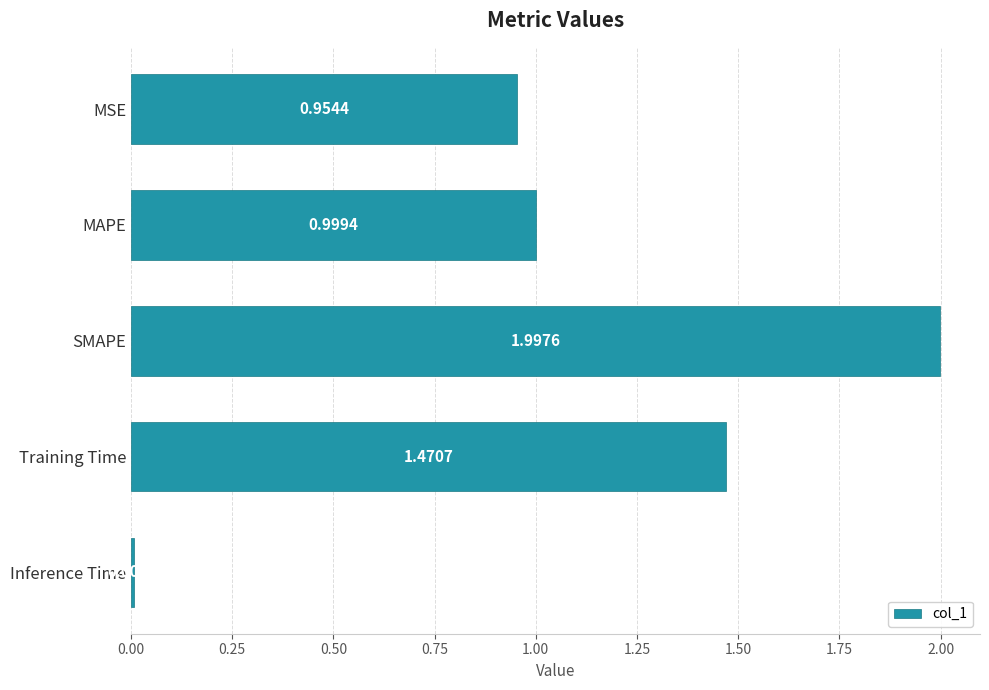

List the labels in order of value, largest first.

SMAPE, Training Time, MAPE, MSE, Inference Time